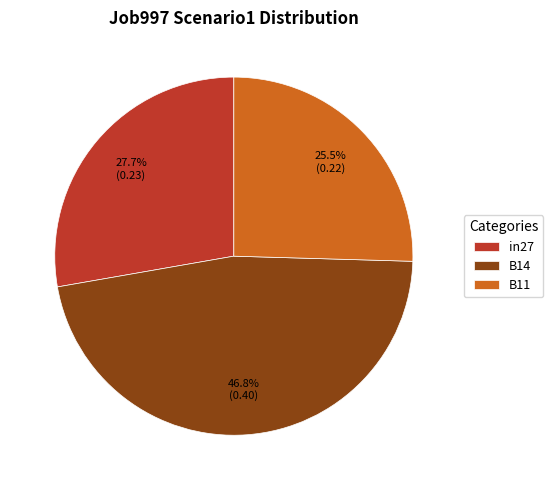

Which has a higher value, in27 or B11?

in27